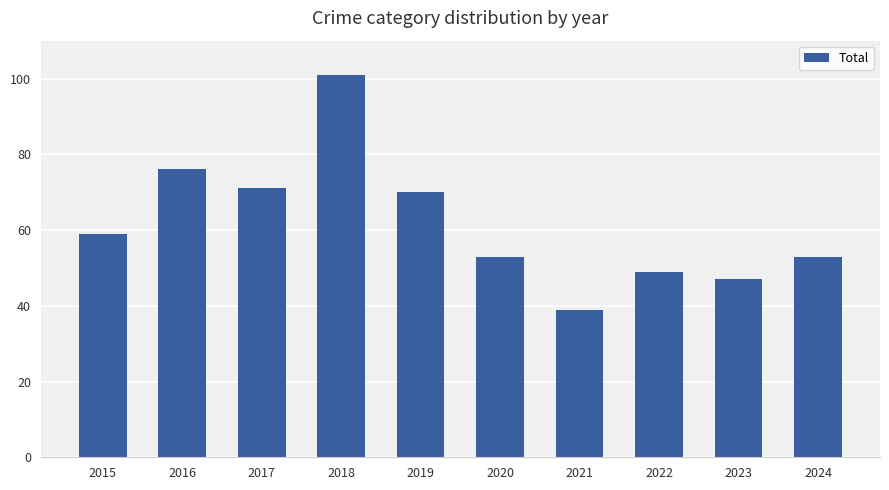

Count the number of categories in the chart.

10